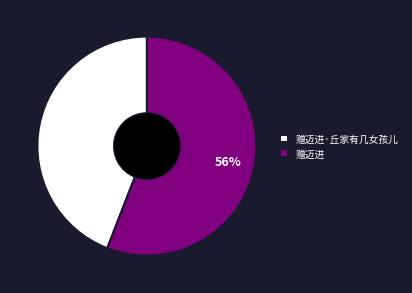

Is the sum of 赠迈进·丘家有几女孩儿 and 赠迈进 greater than half?

Yes